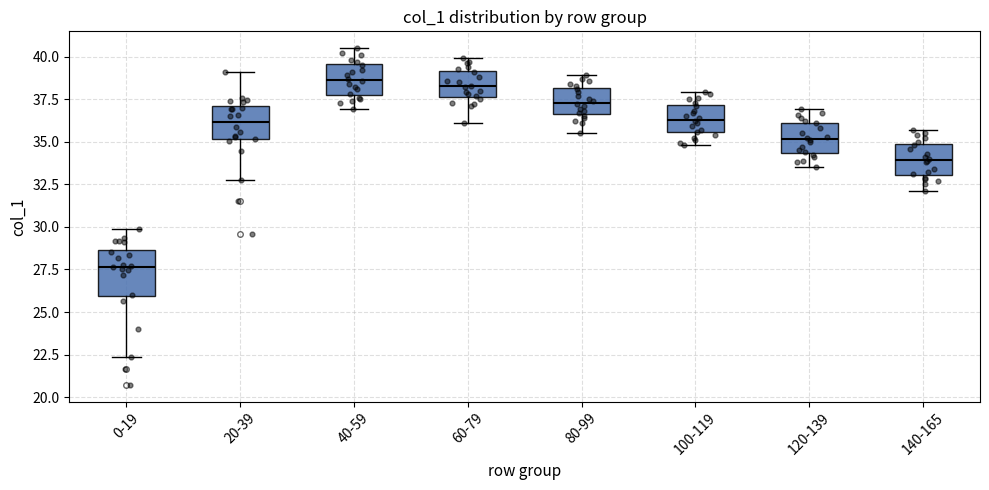

Where is the upper edge of the box for 80-99 on the y-axis? The values are not printed on the chart, so give them approximately, as read against the axis.

38.0